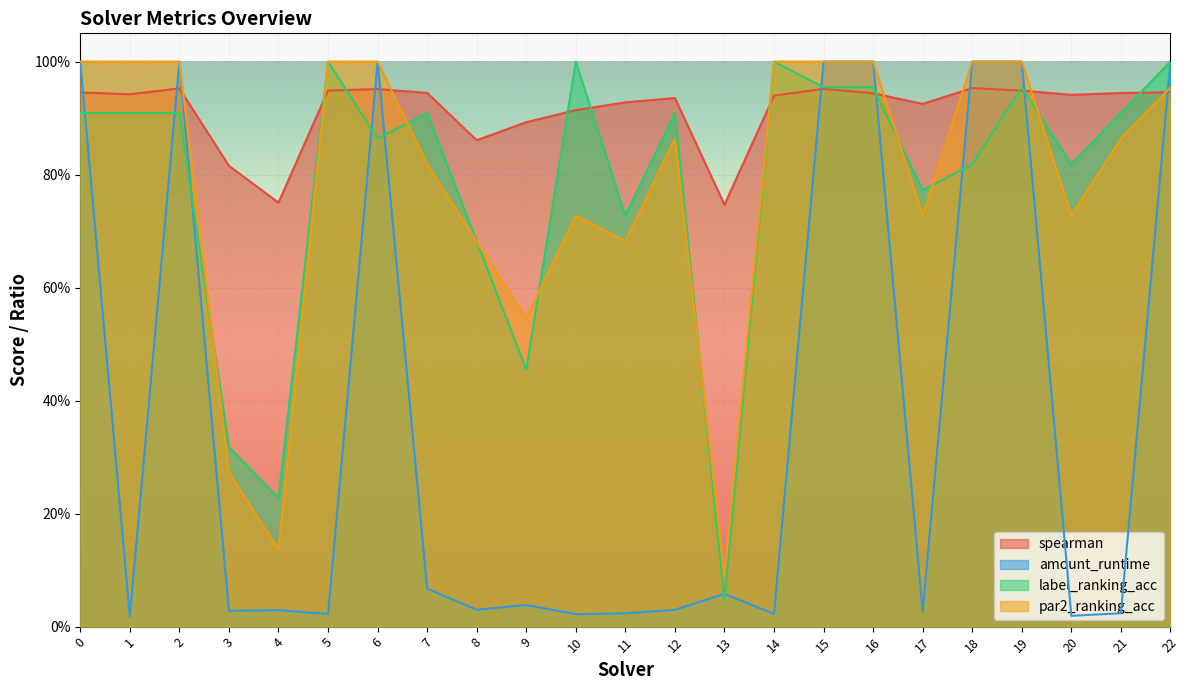

What is the value of the label_ranking_acc point at the 5th from the left?

0.2